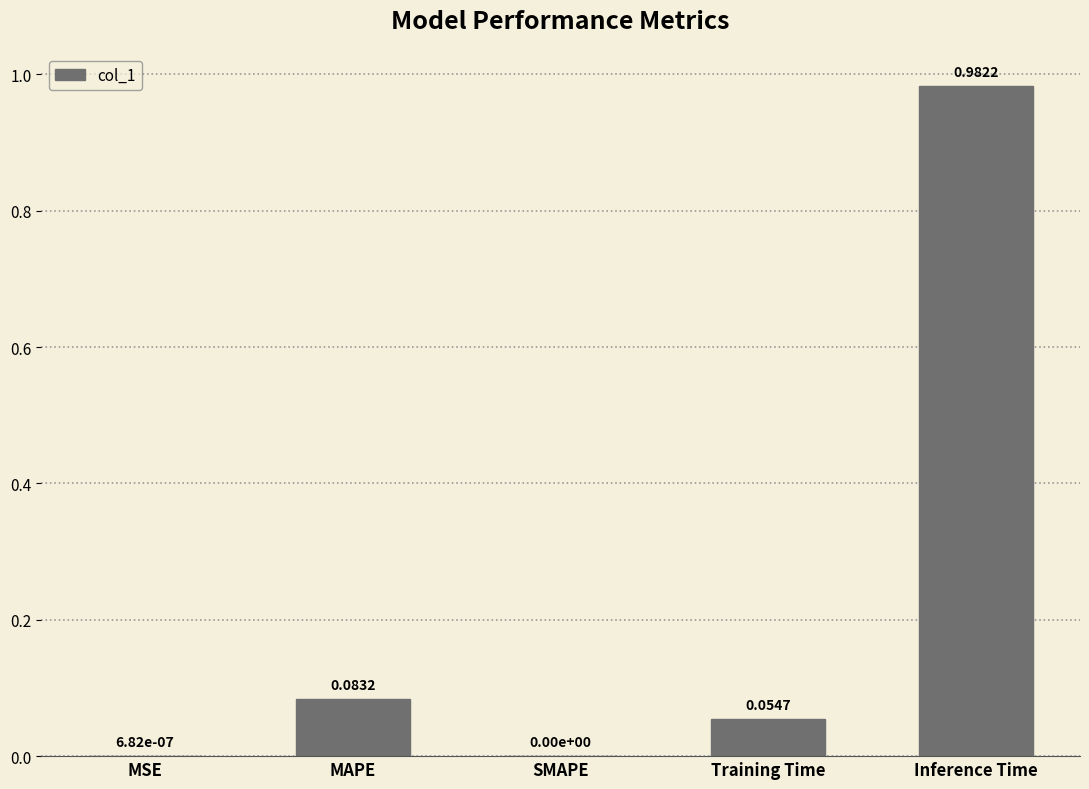

Count the number of categories in the chart.

5